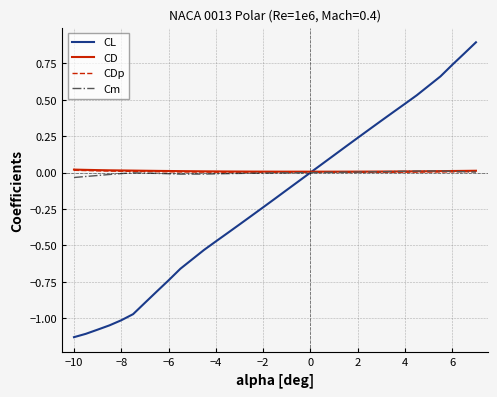

Which series has the largest range (max minus min)?

CL